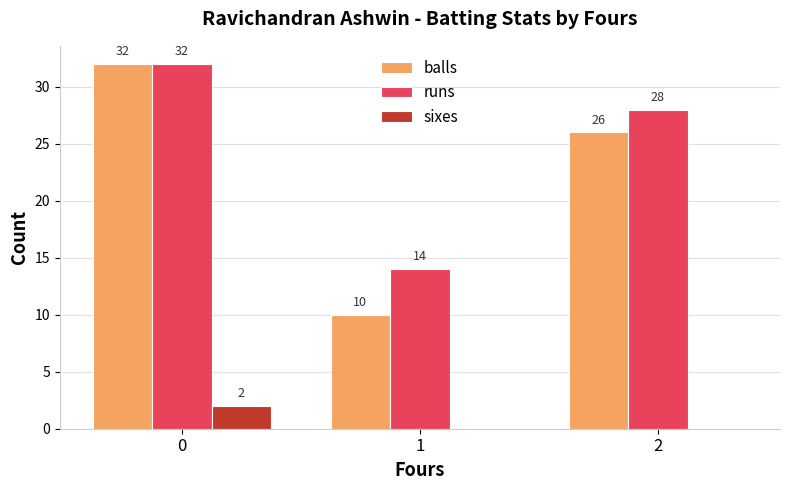

Does the chart contain stacked bars?

No